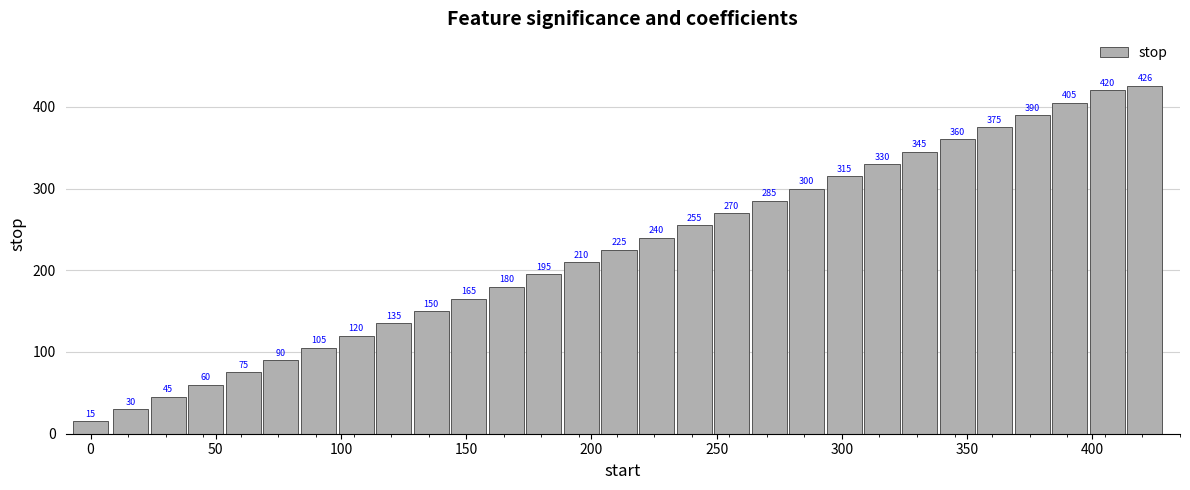

What is the maximum value shown in the chart?

426